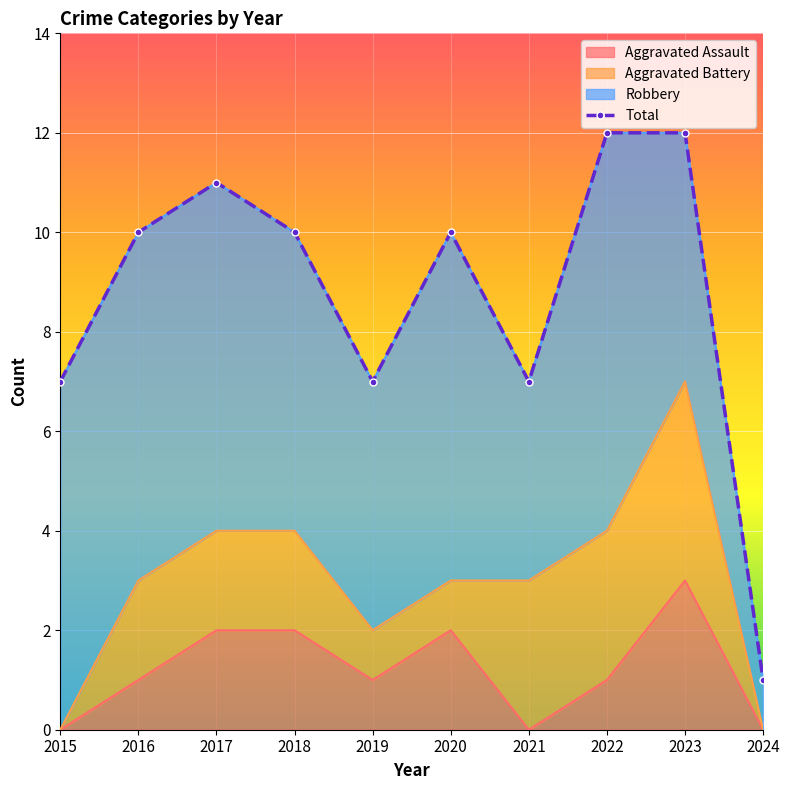

Is it true that Aggravated Assault equals 3 at 2023?

True